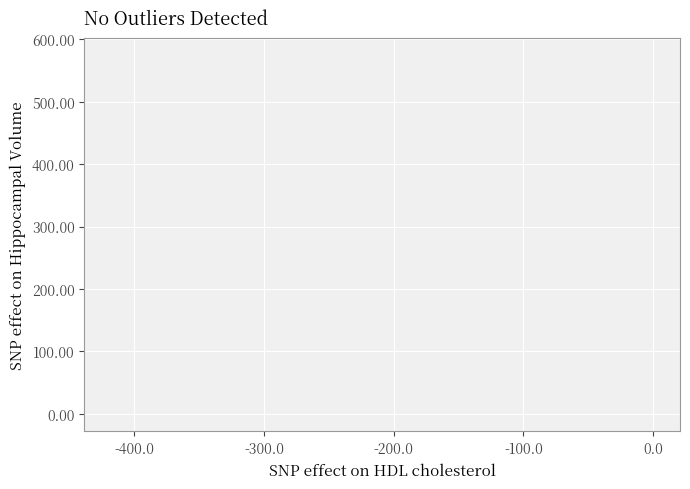

What is the range of X values (max minus min)?

417.7